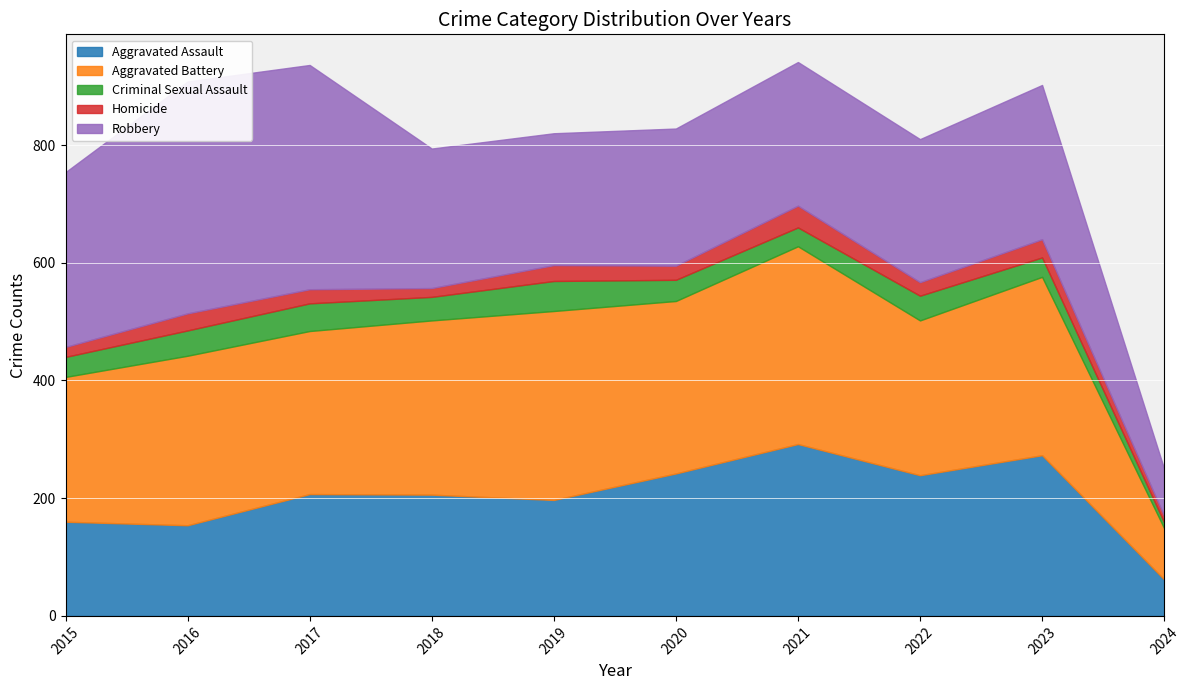

After their last crossing, which series has the higher values: Robbery or Aggravated Assault?

Robbery